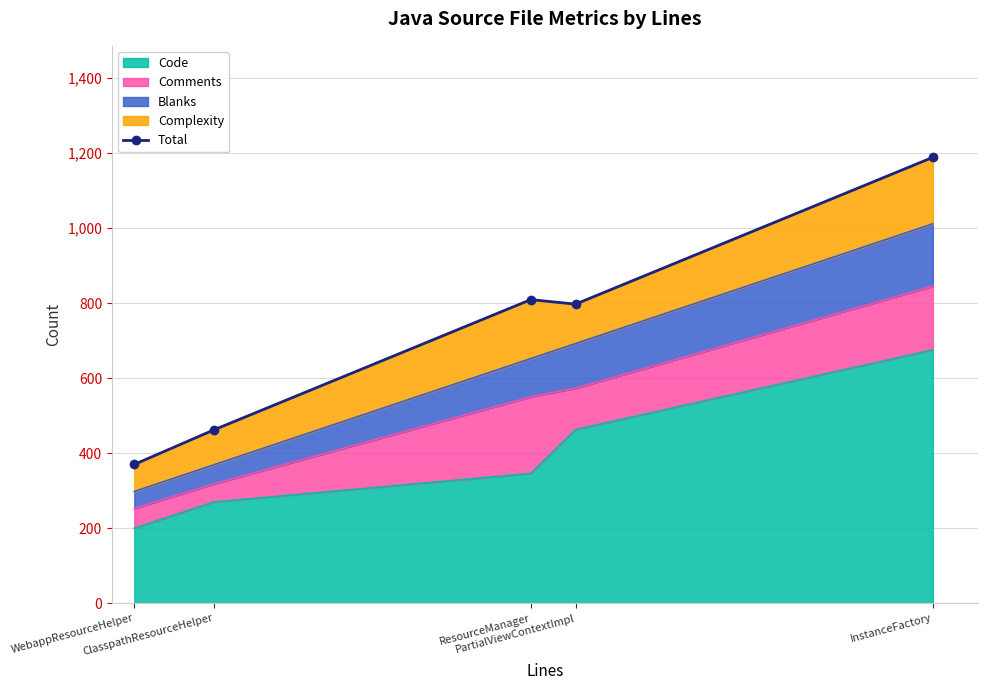

What is the label of the 3rd point from the left?

ResourceManager